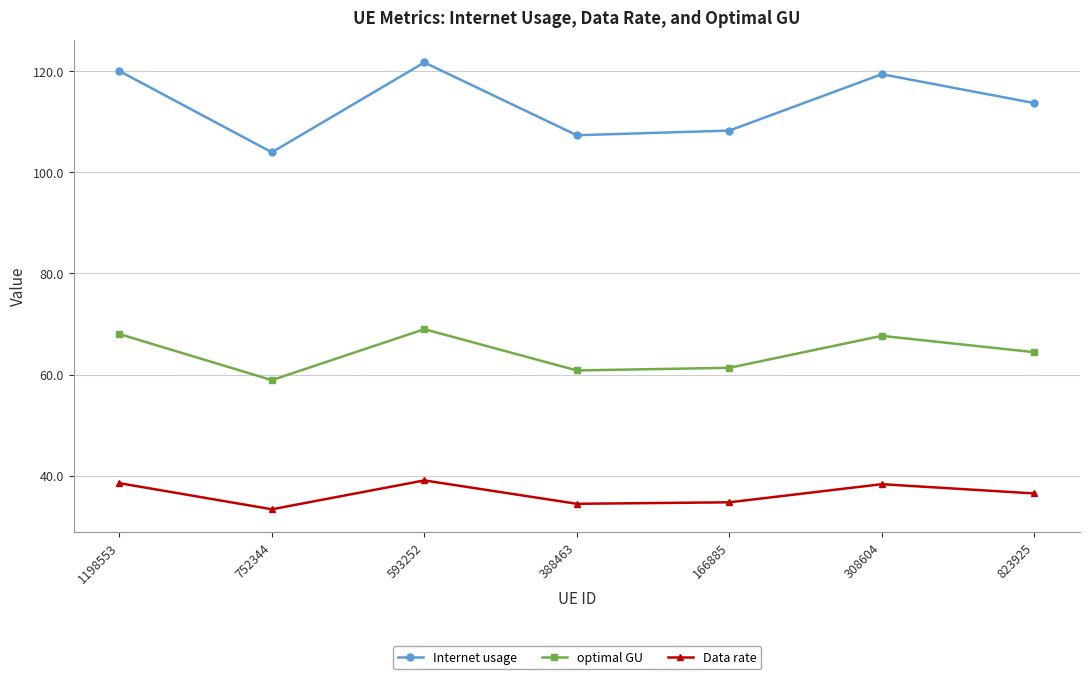

List the series in order of their peak value, lowest first.

Data rate, optimal GU, Internet usage